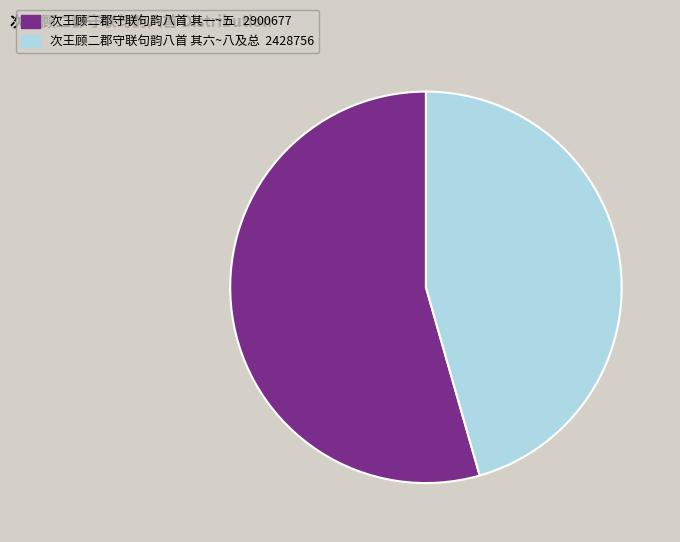

Does any single category account for the majority?

Yes